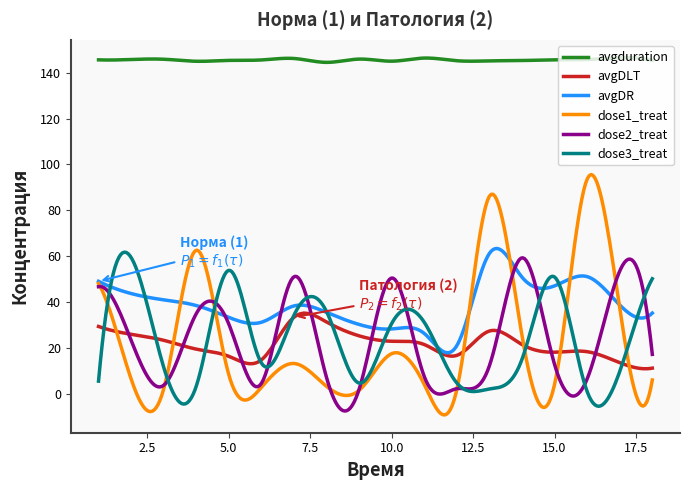

Which series has the widest spread of values?

dose1_treat